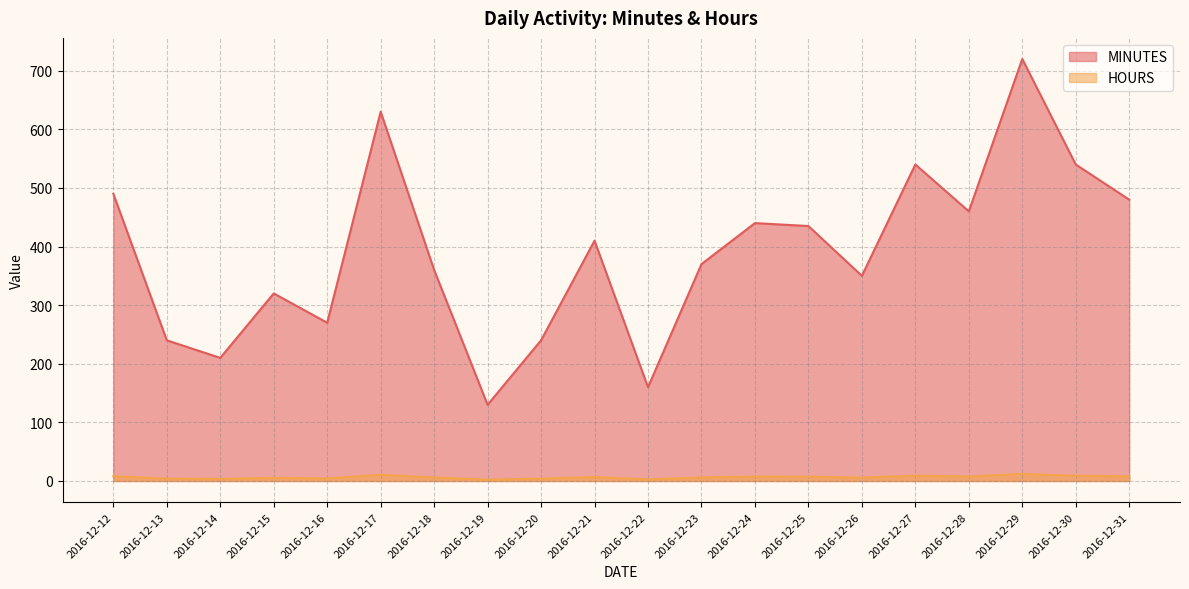

The HOURS series shows 12.8 at 2016-12-24. True or false?

False